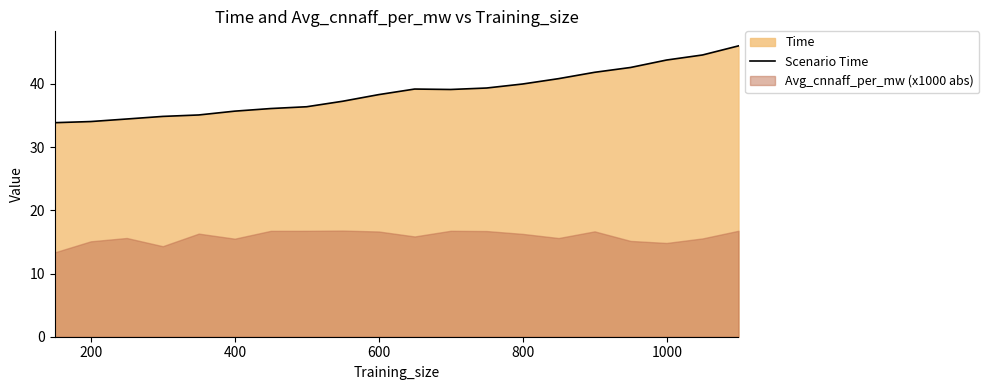

What is the maximum value for Scenario Time?

46.0